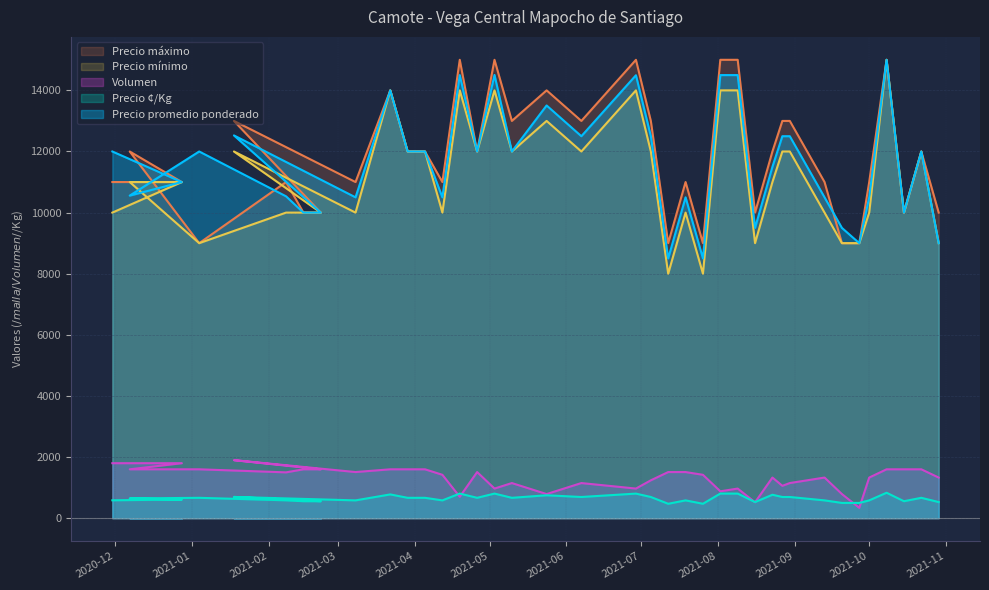

In Precio mínimo, how many points are lower than both neighbors (excluding endpoints)?

10